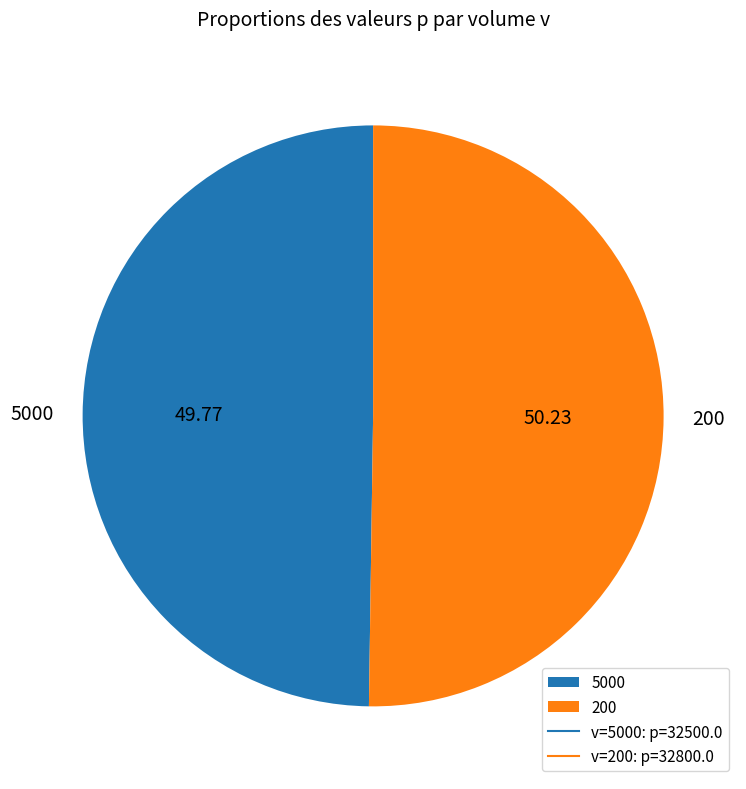

Approximately how many times larger is the value at 5000 compared to 200?

1.0